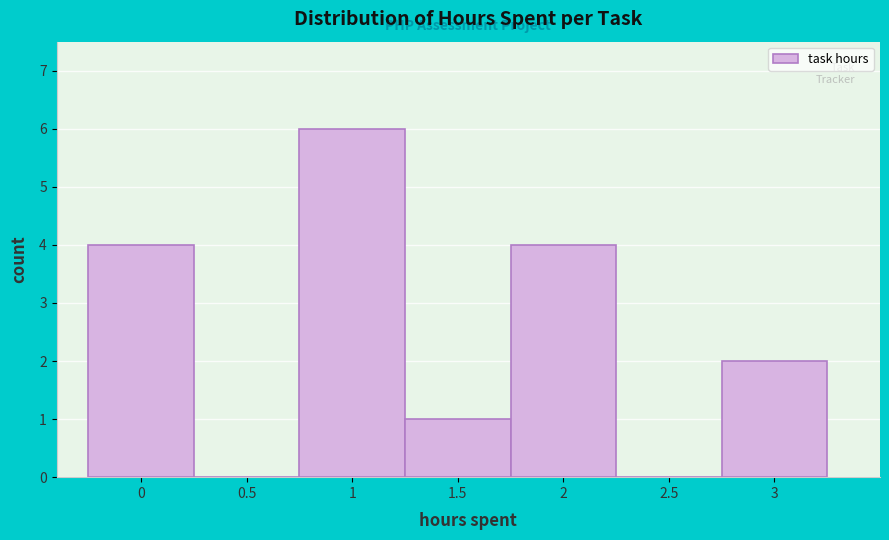

Reading left to right, list every bar in this chart as the range it spans on the x-axis followed by its height. The values are not printed on the chart, so give them approximately, as read against the axis.

-0.25 to 0.25: 4
0.25 to 0.75: 0
0.75 to 1.25: 6
1.25 to 1.75: 1
1.75 to 2.25: 4
2.25 to 2.75: 0
2.75 to 3.25: 2